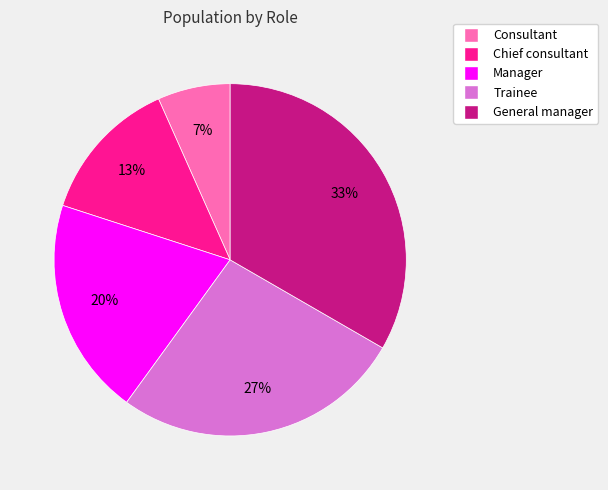

Count the number of slices in the pie.

5